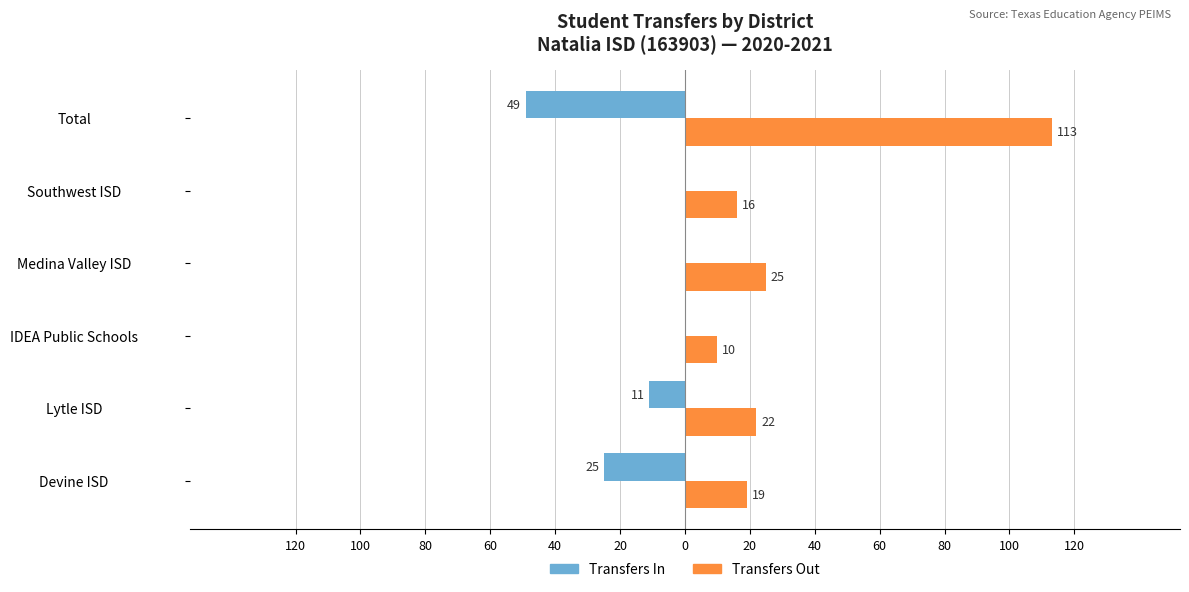

List the series in order of their overall mean, highest first.

Transfers Out, Transfers In